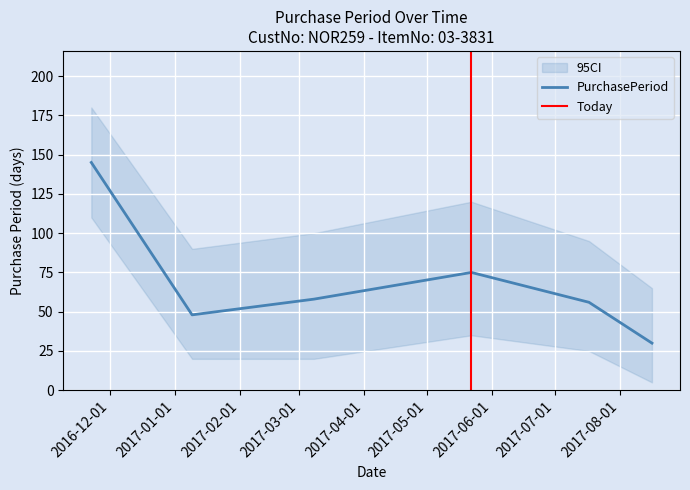

What is the change in value from 2016-11-22 to 2017-07-17?

-89